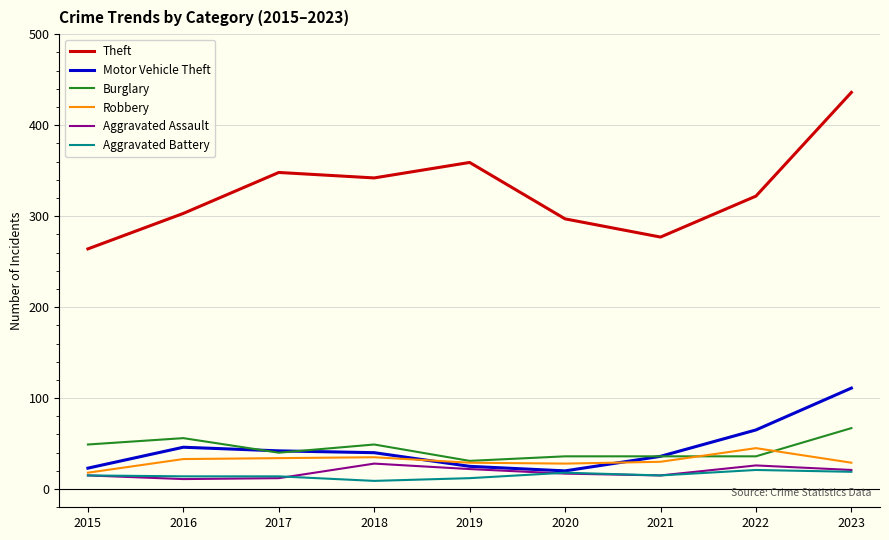

True or false: Burglary and Theft intersect in this chart.

False